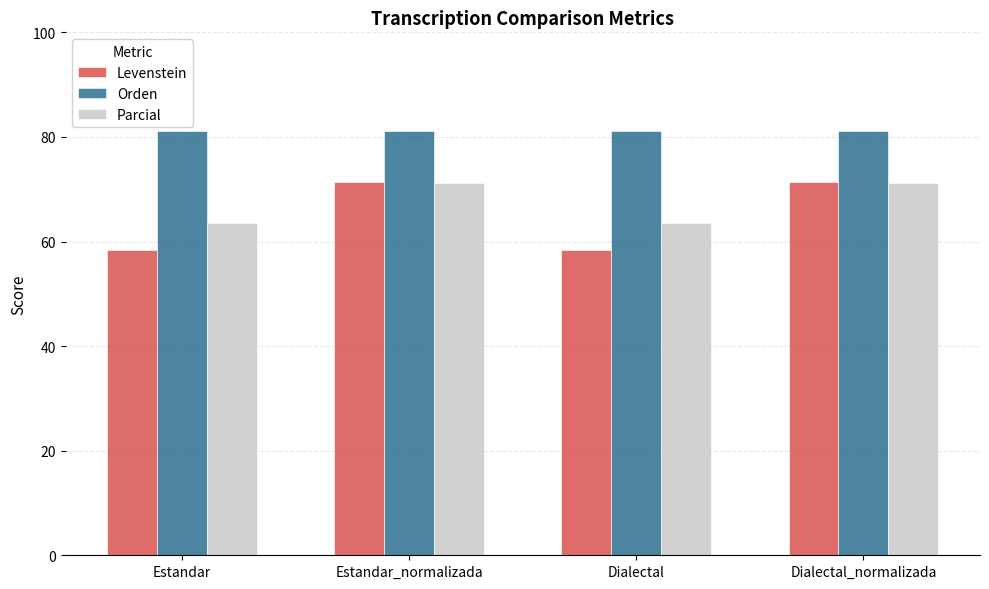

What is the label of the 2nd bar from the left?

Estandar_normalizada